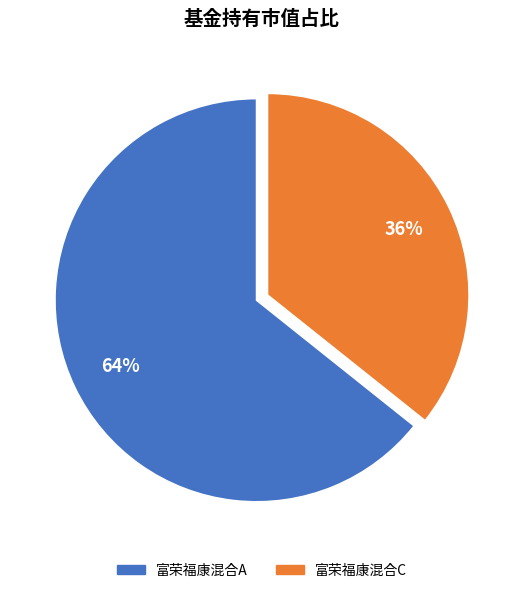

Is the sum of 富荣福康混合A and 富荣福康混合C greater than half?

Yes